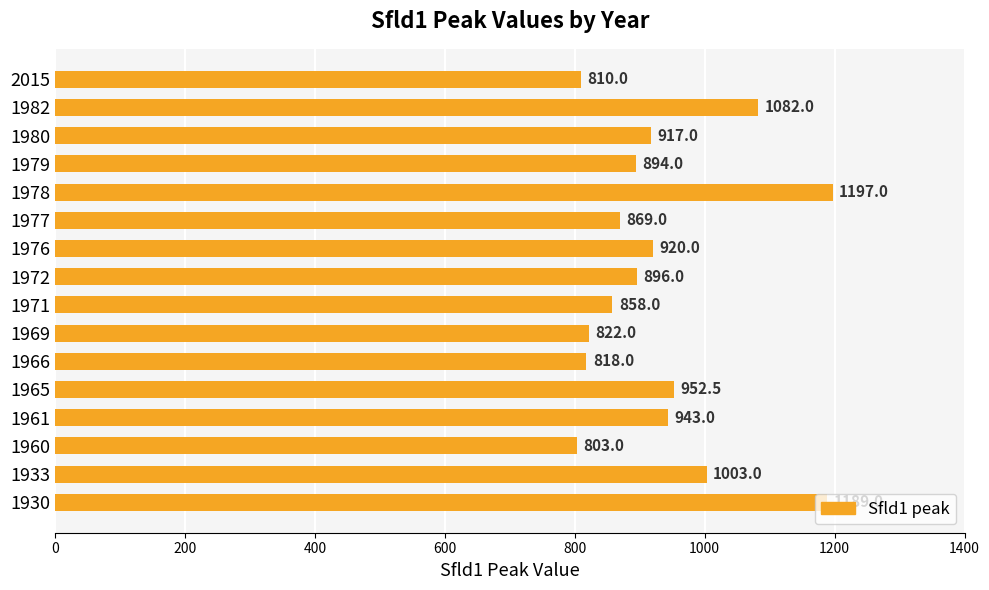

List the labels in order of value, largest first.

1978, 1930, 1982, 1933, 1965, 1961, 1976, 1980, 1972, 1979, 1977, 1971, 1969, 1966, 2015, 1960